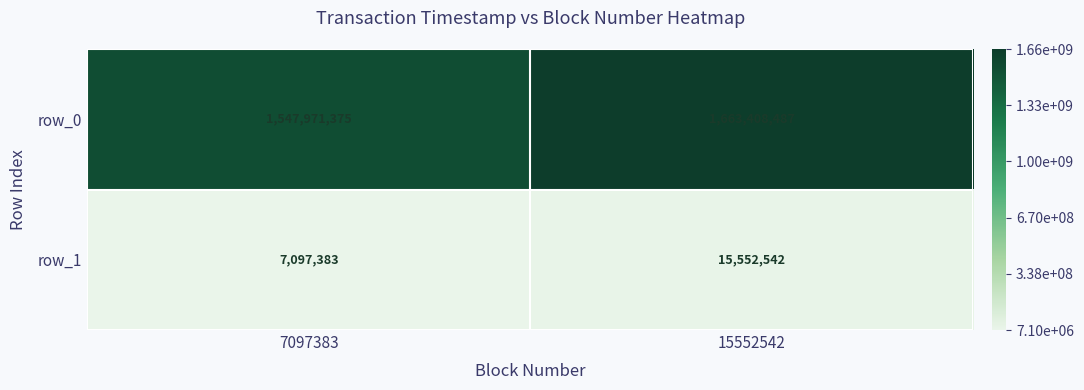

At how many categories does at least one series exceed 1335989125?

2